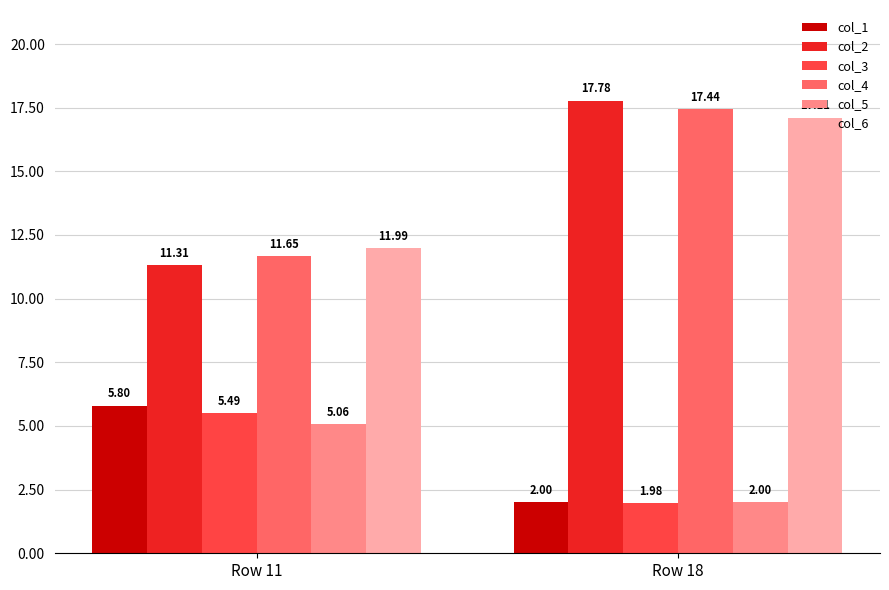

What is the sum of the col_2 values at Row 11 and Row 18?

29.1